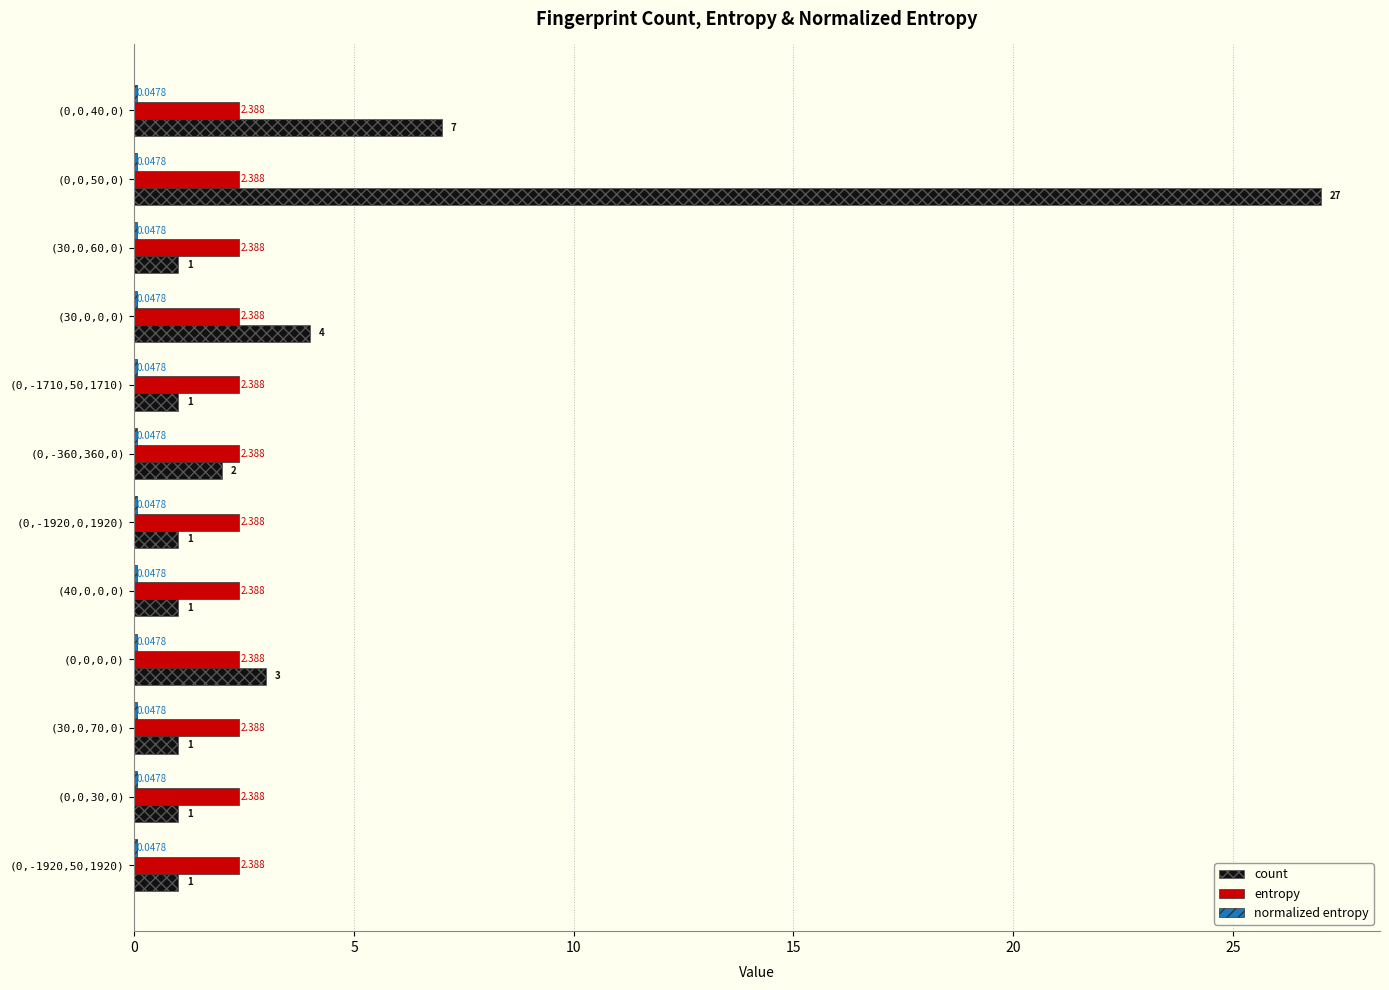

Which series changed the most between (0,-360,360,0) and (40,0,0,0)?

count